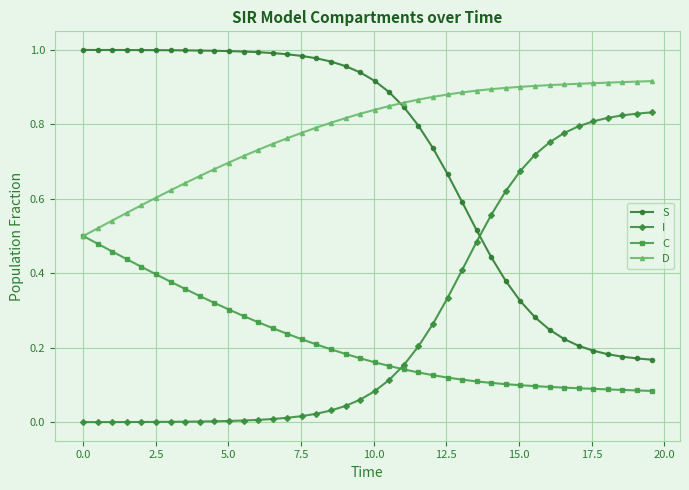

What is the sum of all I values?

11.3